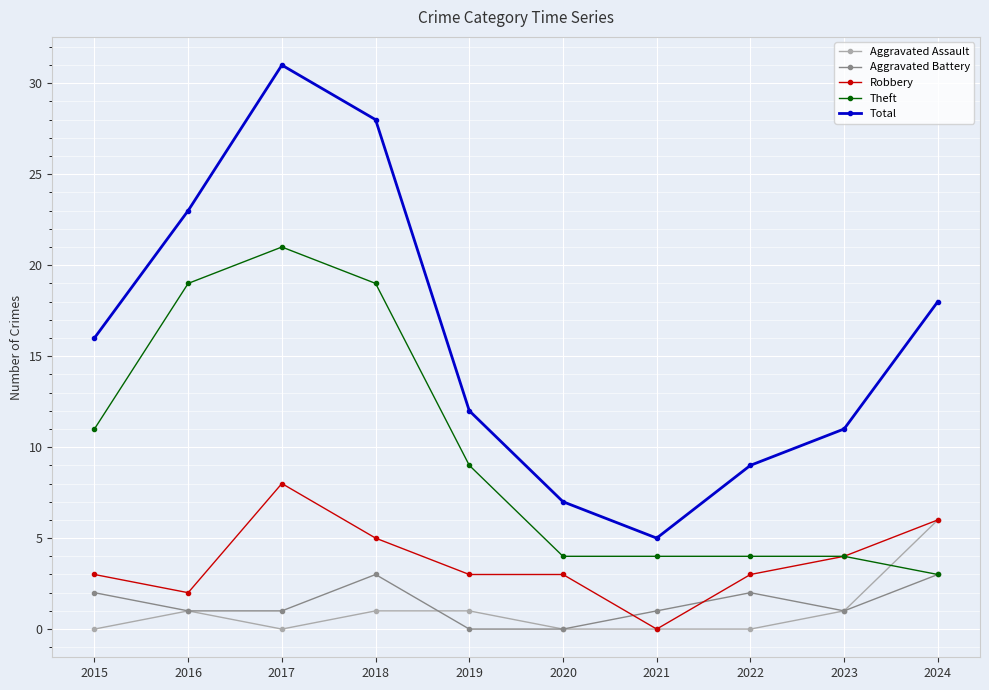

Which series has the widest spread of values?

Total